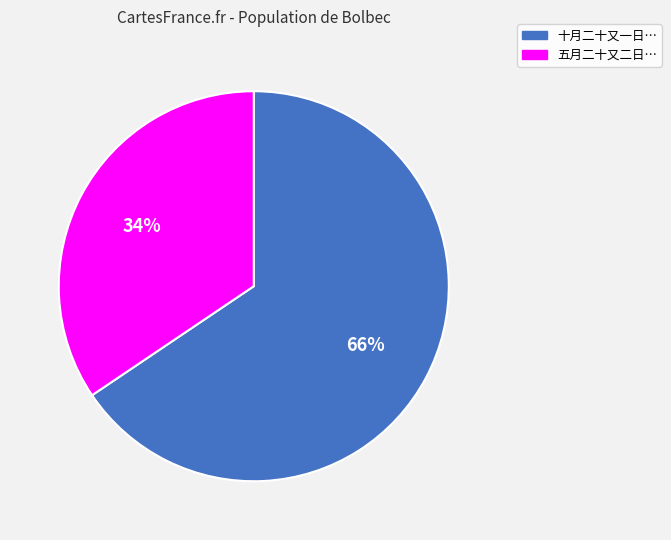

Is there any slice that represents more than half of the pie?

Yes